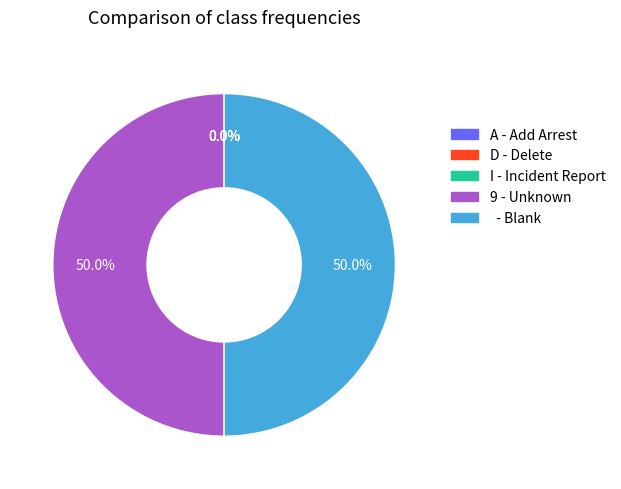

Which category has the smallest portion of the pie?

A